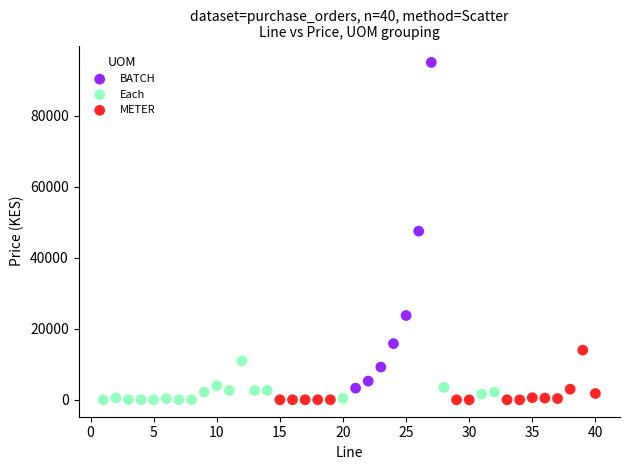

Which series contains the highest Y value?

BATCH